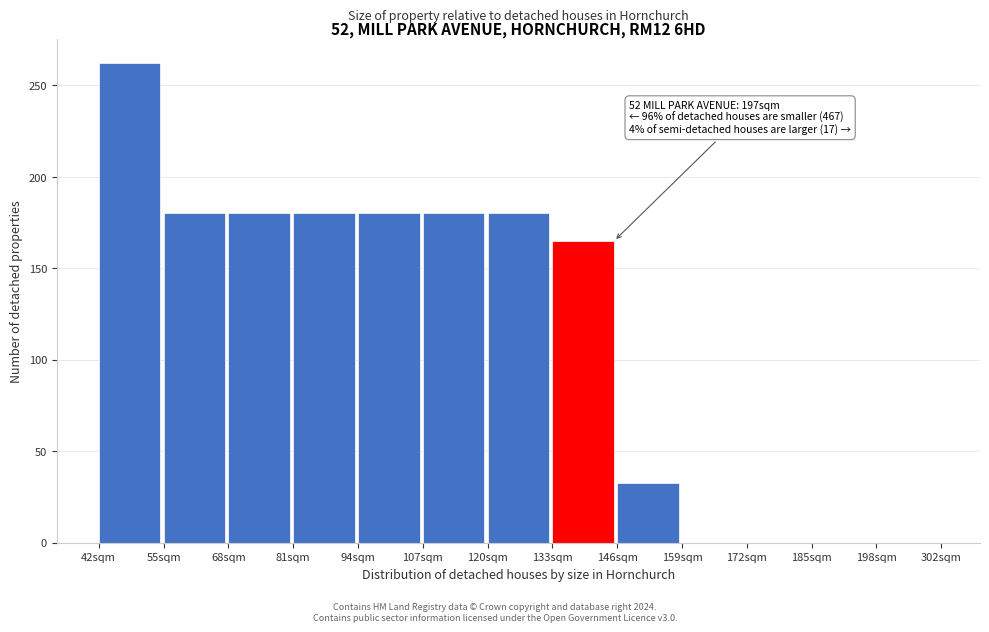

Reading left to right, transcribe all the data shown in this chart.

42sqm=262.0	55sqm=180.0	68sqm=180.0	81sqm=180.0	94sqm=180.0	107sqm=180.0	120sqm=180.0	133sqm=164.9	146sqm=32.5	159sqm=0.0	172sqm=0.0	185sqm=0.0	198sqm=0.0